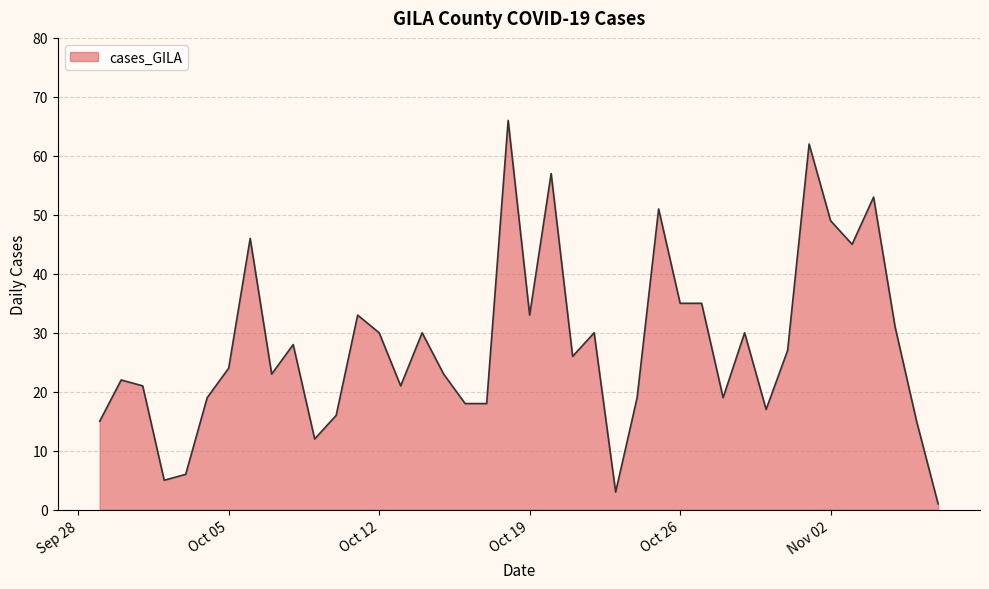

What is the difference between the maximum and minimum values?

65